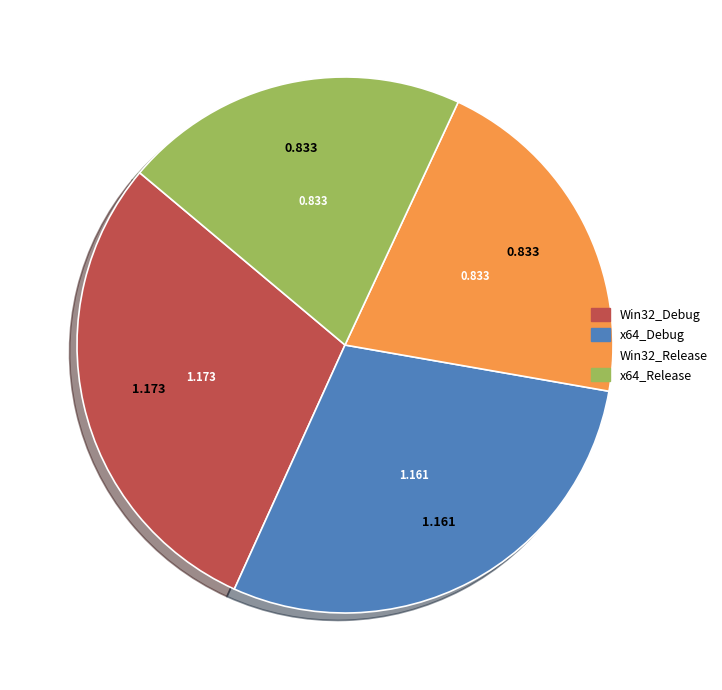

Do Win32_Release and x64_Debug together represent more than half of the pie?

No